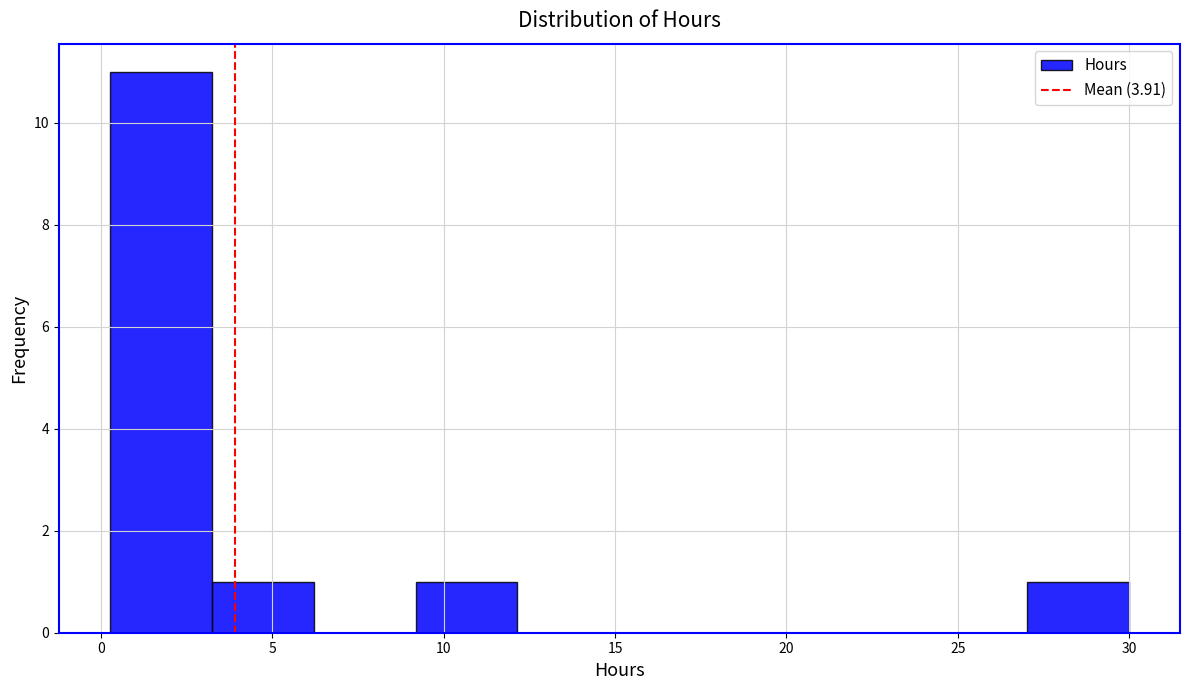

How tall is the bar that spans 3.0 to 6.0 on the x-axis? Neither the bar edges nor the heights are printed on the chart, so give them approximately, as read against the axes.

1